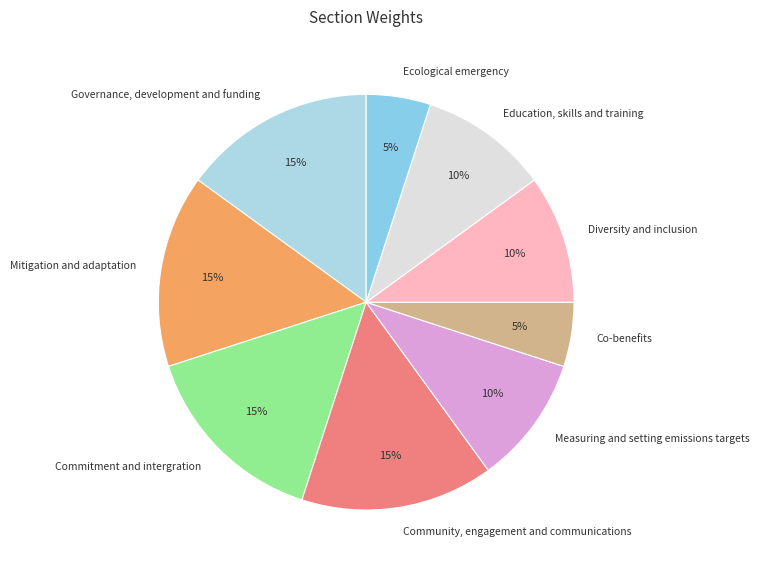

Count the number of slices in the pie.

9